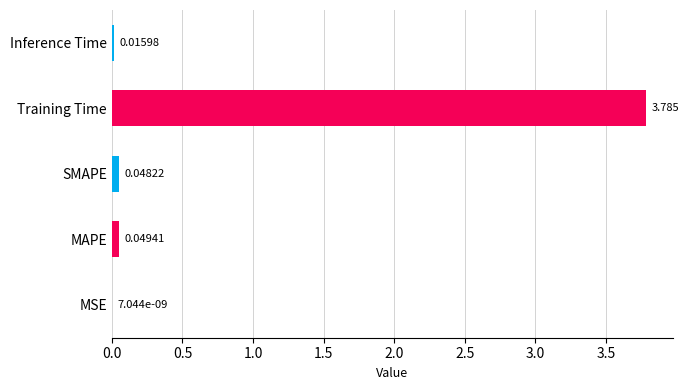

What position from the left is Inference Time?

5